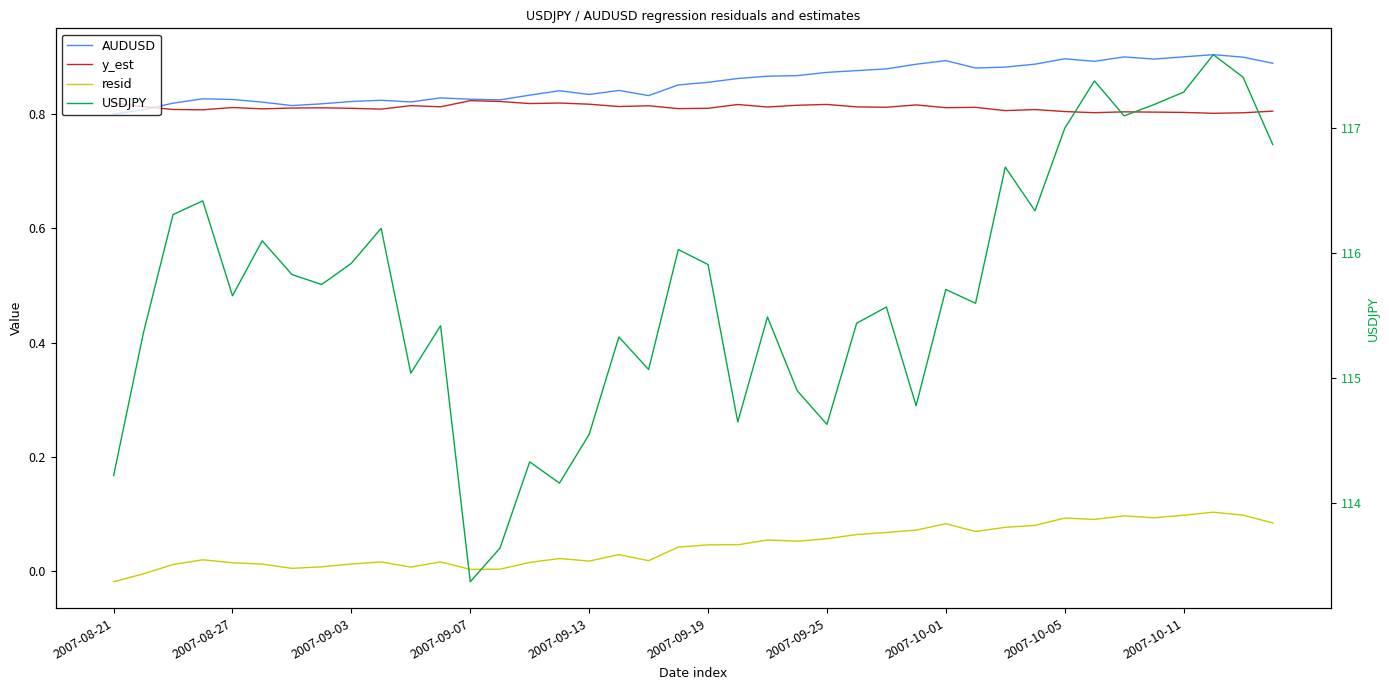

What is the minimum value for AUDUSD?

0.8